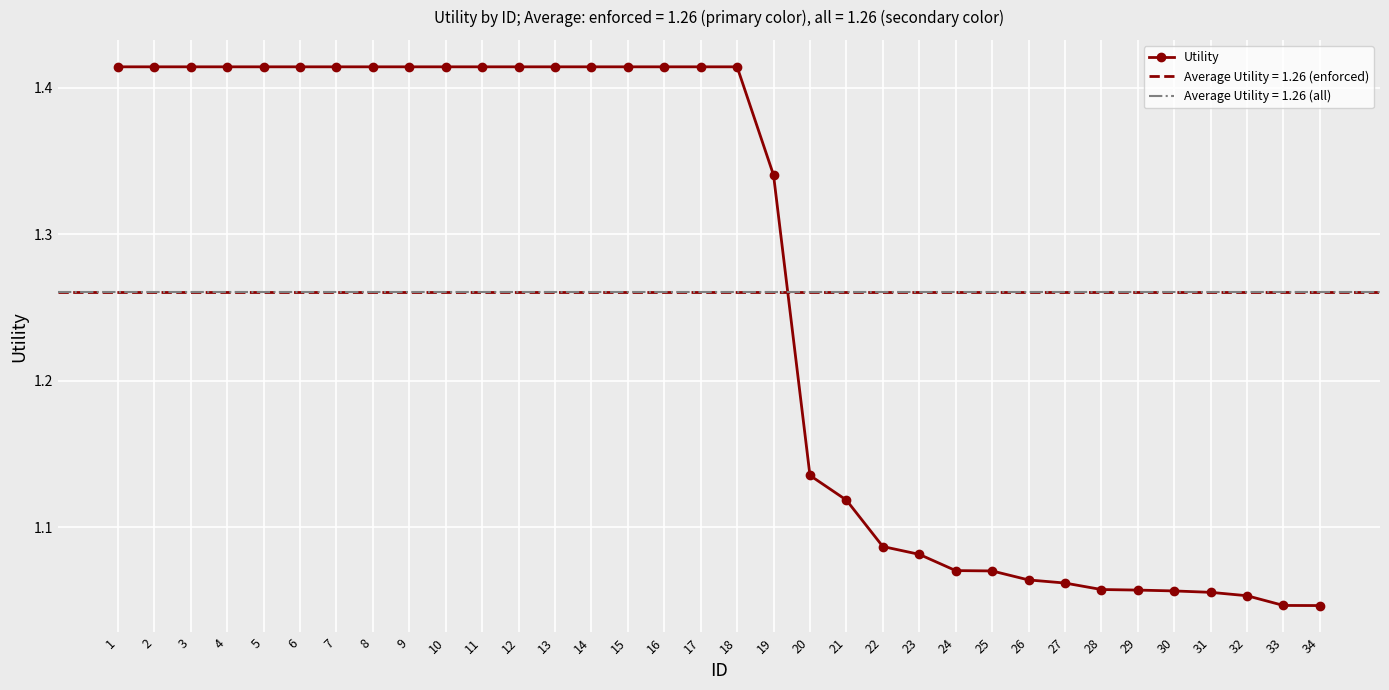

List the labels in order of value, smallest first.

34, 33, 32, 31, 30, 29, 28, 27, 26, 25, 24, 23, 22, 21, 20, 19, 1, 2, 3, 4, 5, 6, 7, 8, 9, 10, 11, 12, 13, 14, 15, 16, 17, 18